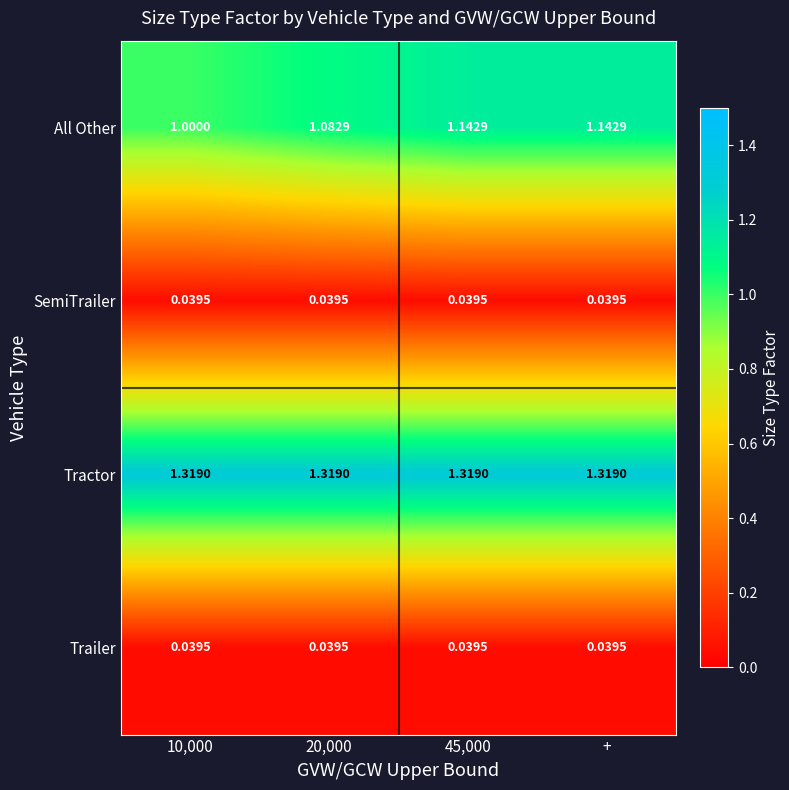

Which series changed the most between 20,000 and 45,000?

All Other